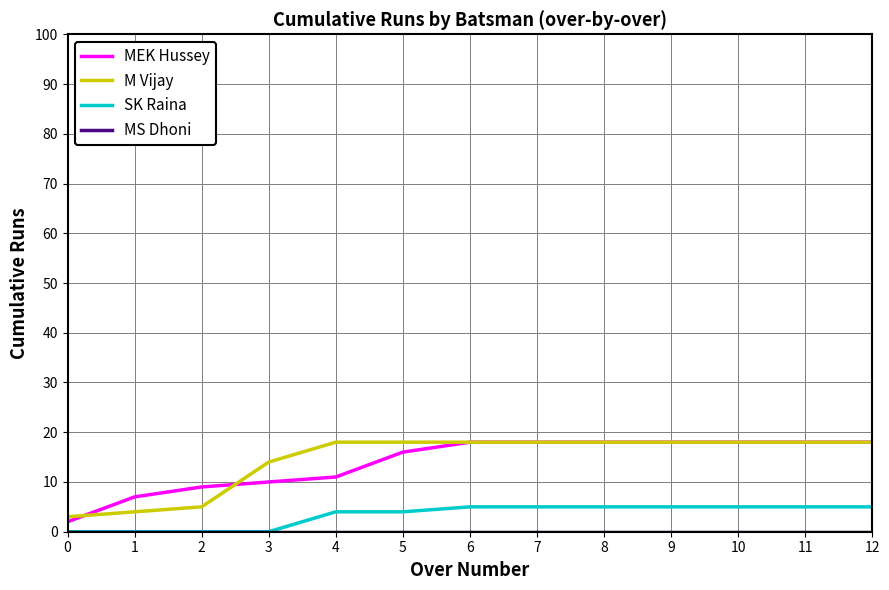

True or false: SK Raina and MEK Hussey intersect in this chart.

False